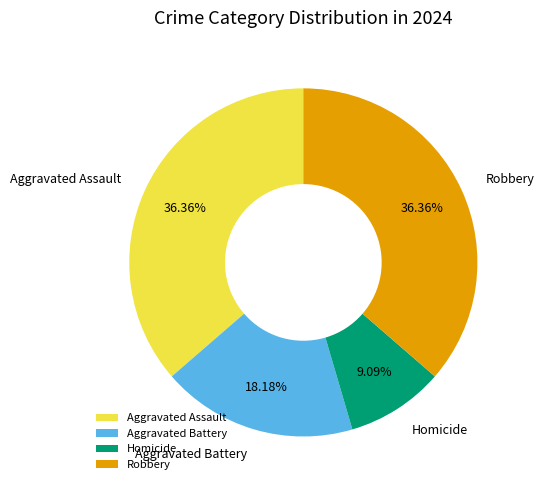

Which has a higher value, Homicide or Aggravated Assault?

Aggravated Assault